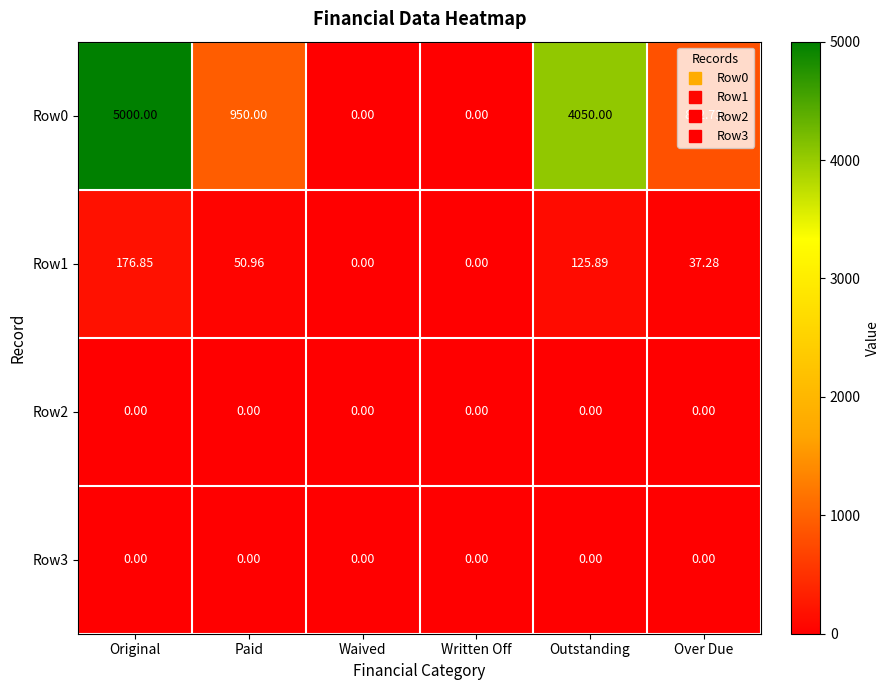

At which label does Row1 first exceed 50?

Original